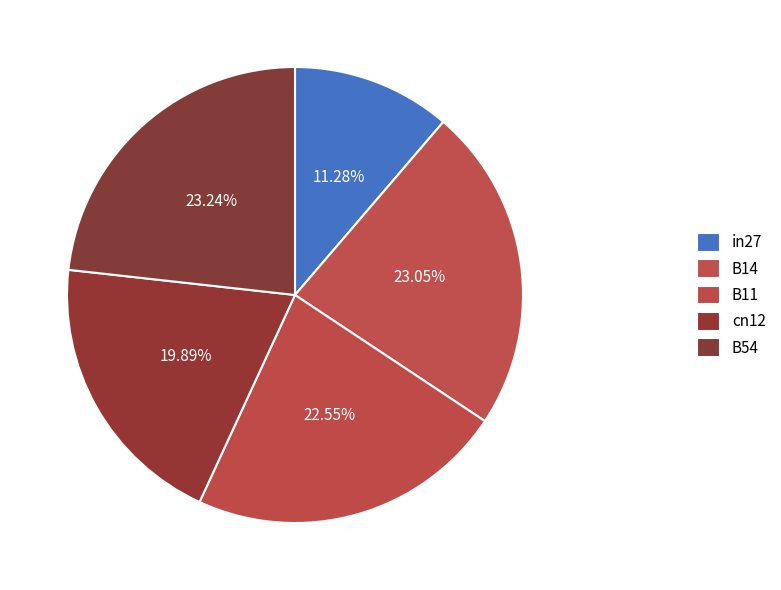

Does any single category account for the majority?

No